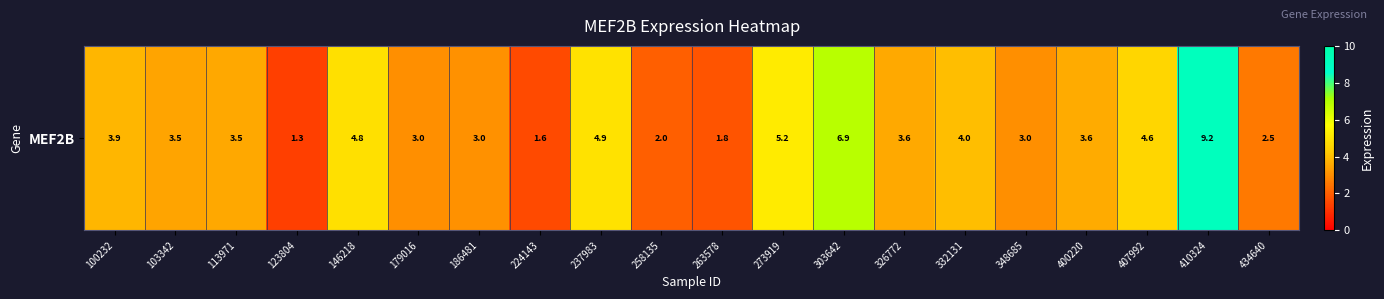

Reading right to left, transcribe all the data shown in this chart.

2.5	9.2	4.6	3.6	3.0	4.0	3.6	6.9	5.2	1.8	2.0	4.9	1.6	3.0	3.0	4.8	1.3	3.5	3.5	3.9